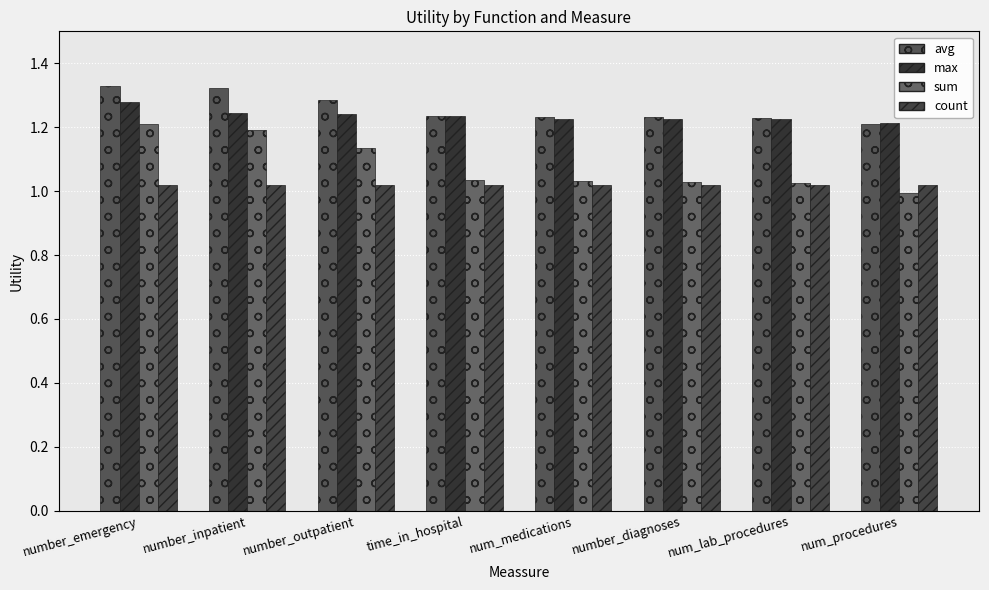

How many bars are there in each group?

4